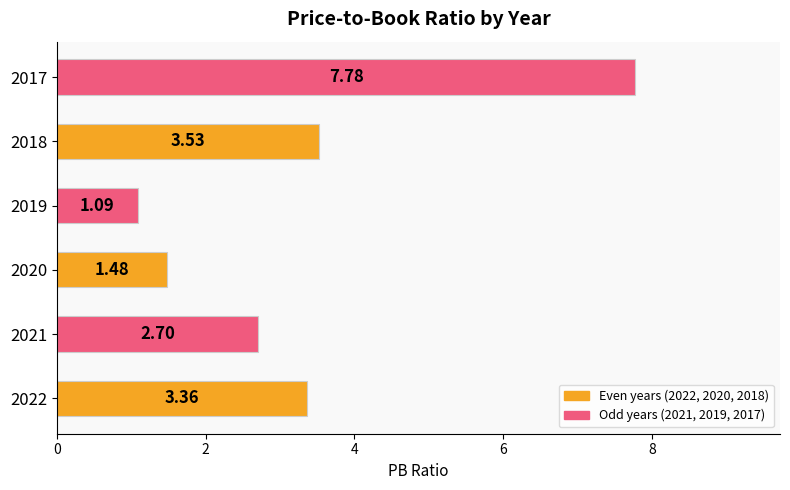

What is the sum of all values?

19.9